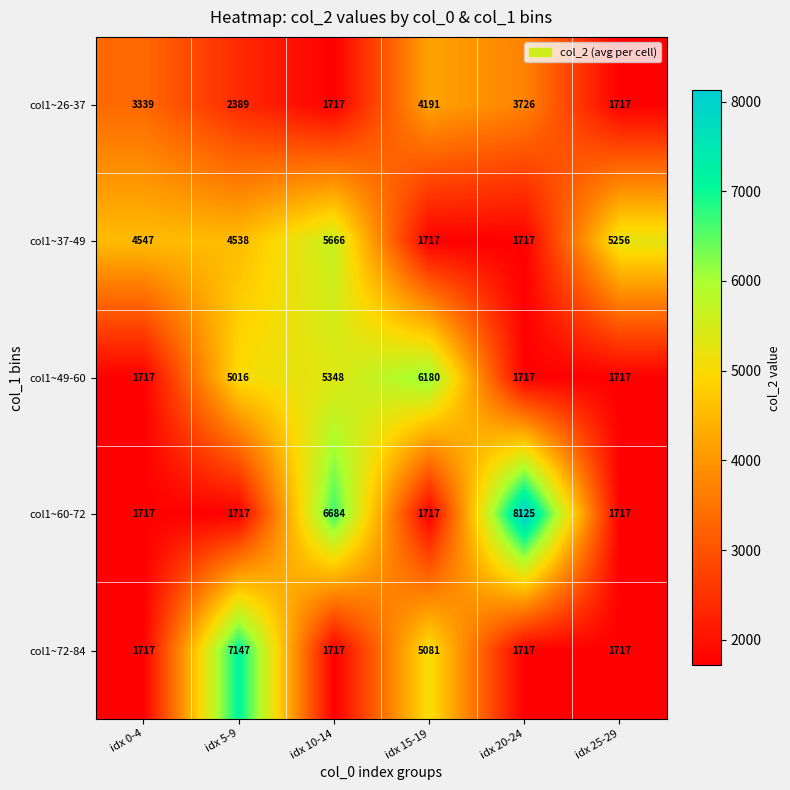

Which series has the widest spread of values?

col1~60-72